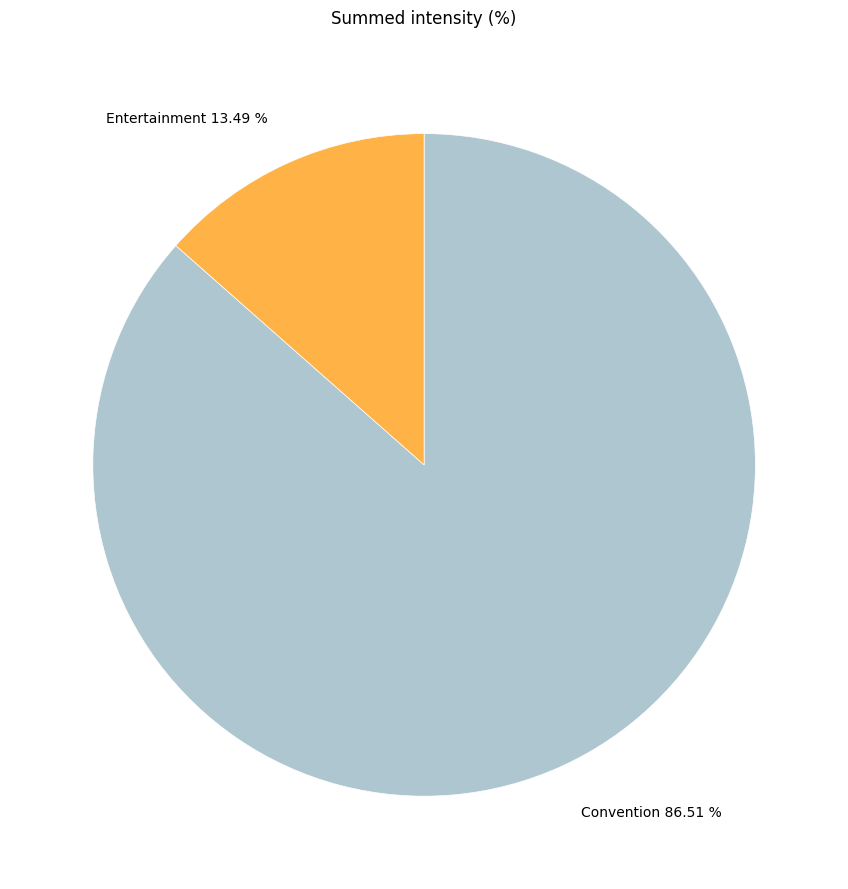

What percentage do Convention and Entertainment together represent?

100.0%